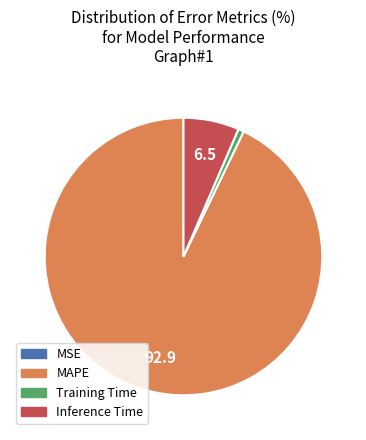

Which category has the biggest portion of the pie?

MAPE